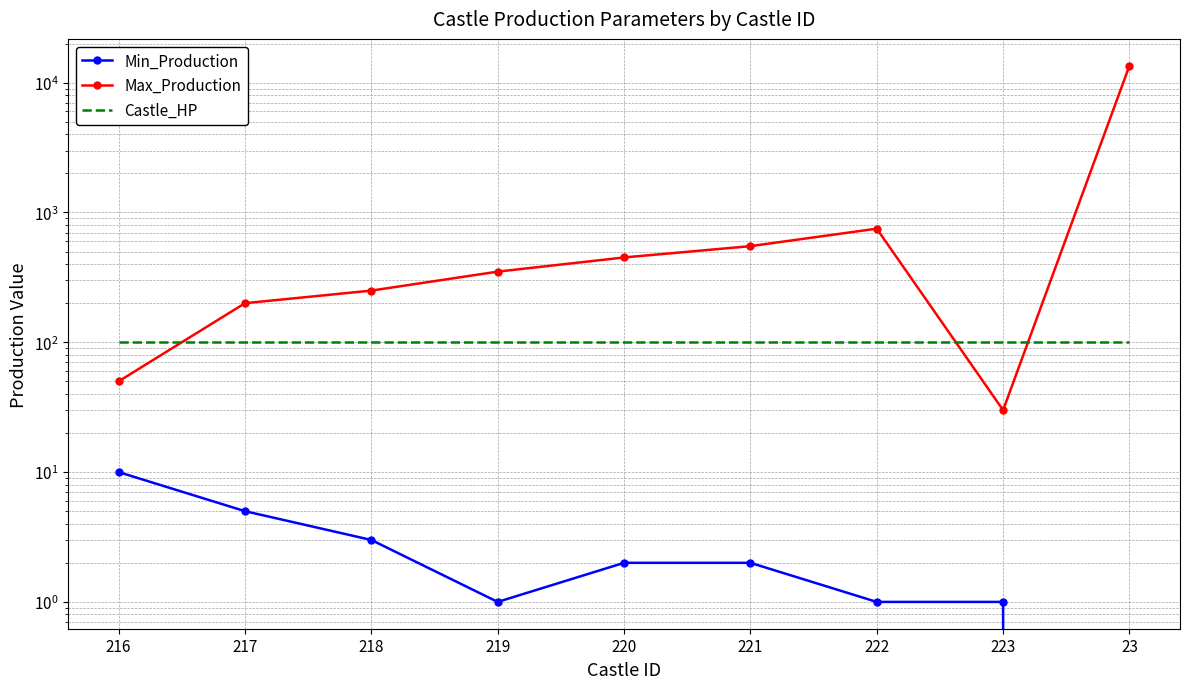

True or false: Min_Production and Max_Production intersect in this chart.

False